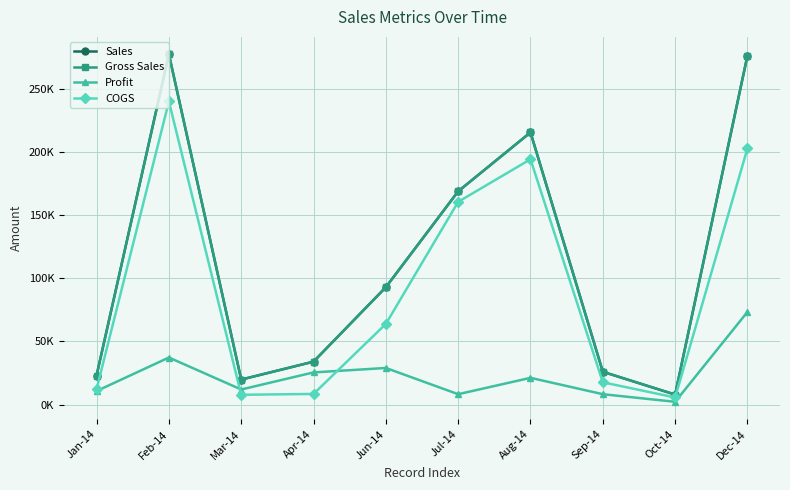

Is the value of Profit at Jan-14 greater than the value of COGS at Jul-14?

No